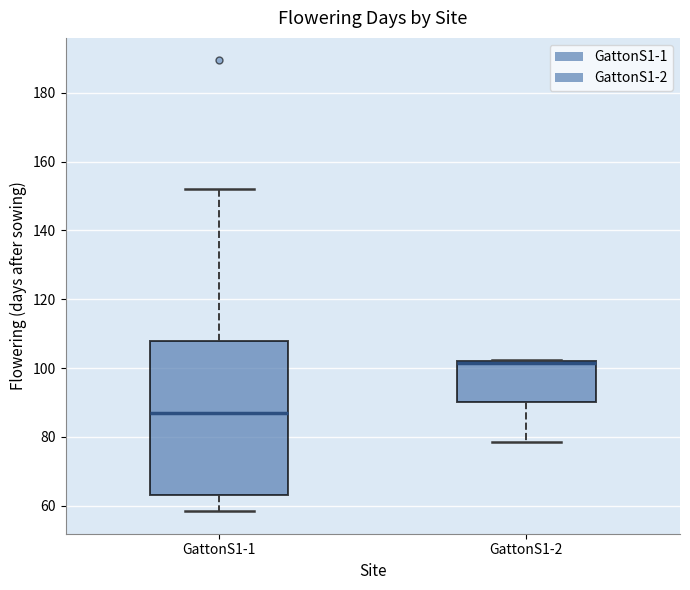

Where is the upper edge of the box for GattonS1-2 on the y-axis? The values are not printed on the chart, so give them approximately, as read against the axis.

102